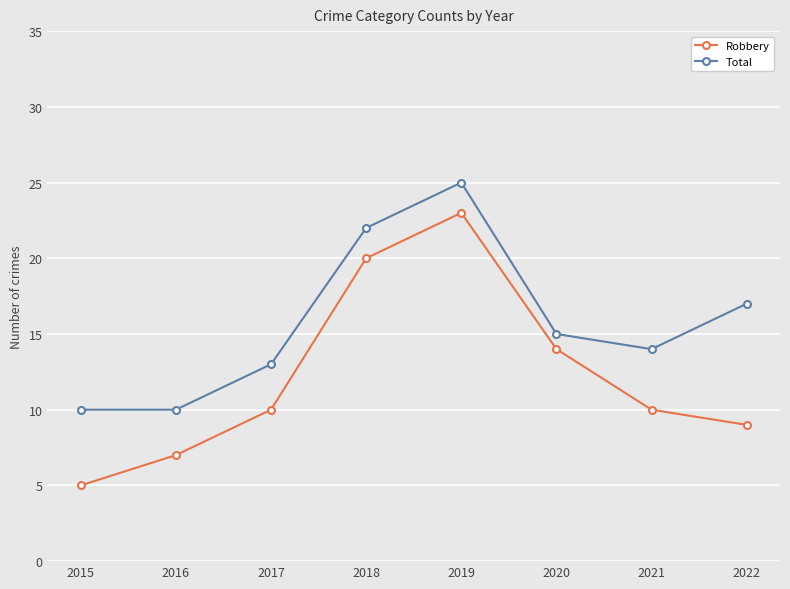

True or false: Robbery and Total cross at least once.

False